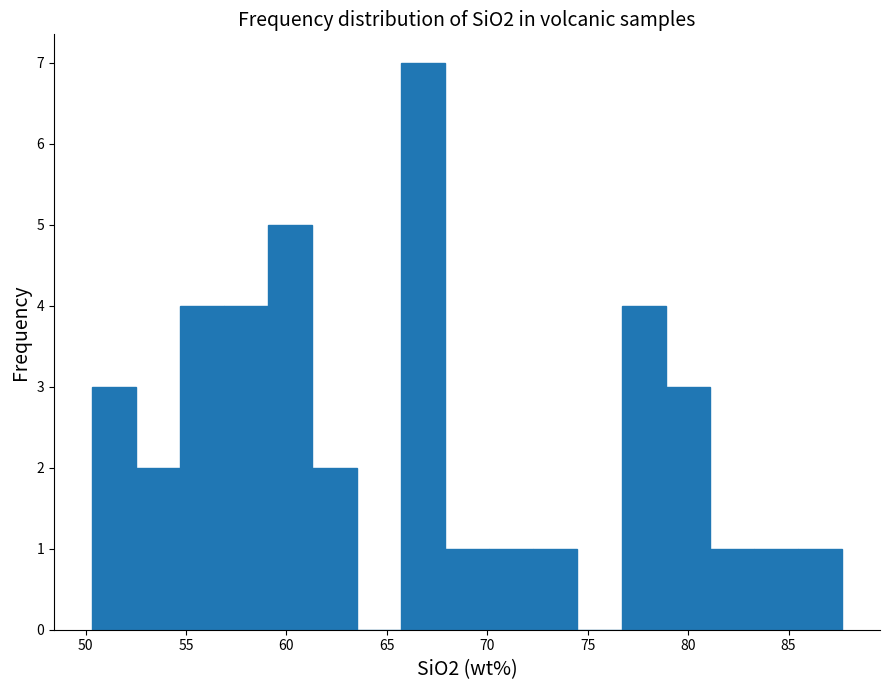

Reading left to right, list every bar in this chart as the range it spans on the x-axis followed by its height. Neither the bar edges nor the heights are printed on the chart, so give them approximately, as read against the axes.

50.5 to 52.5: 3
52.5 to 54.5: 2
54.5 to 57.0: 4
57.0 to 59.0: 4
59.0 to 61.5: 5
61.5 to 63.5: 2
63.5 to 65.5: 0
65.5 to 68.0: 7
68.0 to 70.0: 1
70.0 to 72.5: 1
72.5 to 74.5: 1
74.5 to 76.5: 0
76.5 to 79.0: 4
79.0 to 81.0: 3
81.0 to 83.5: 1
83.5 to 85.5: 1
85.5 to 87.5: 1